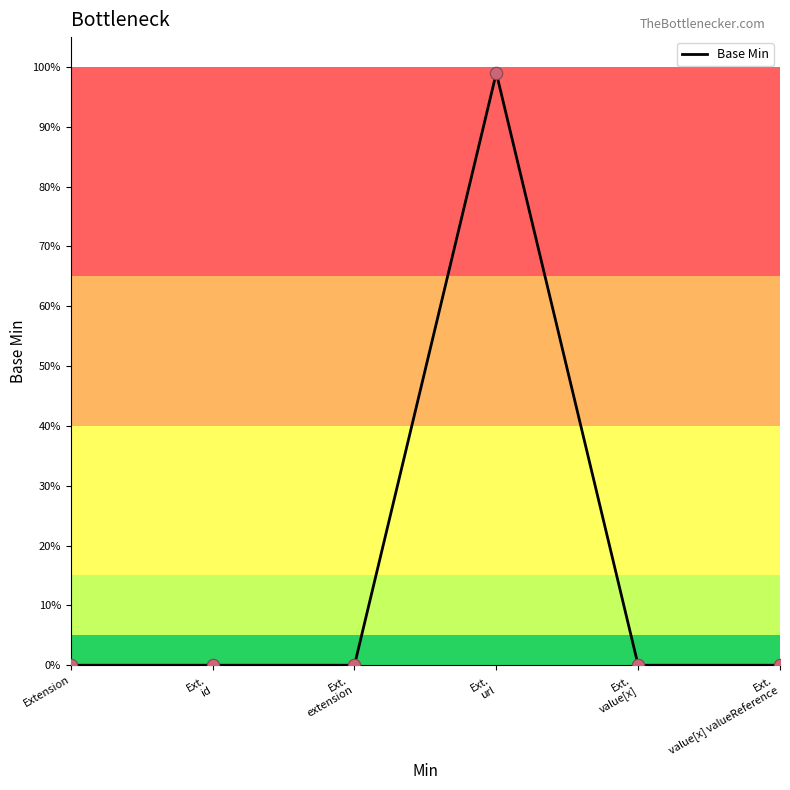

Which has a higher value, Ext.
value[x] valueReference or Ext.
extension?

Ext.
value[x] valueReference